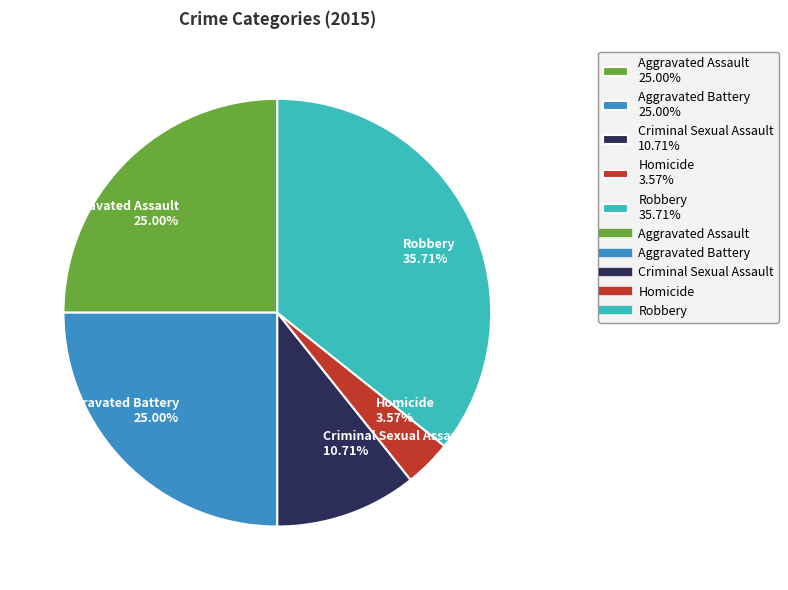

Count the number of slices in the pie.

5